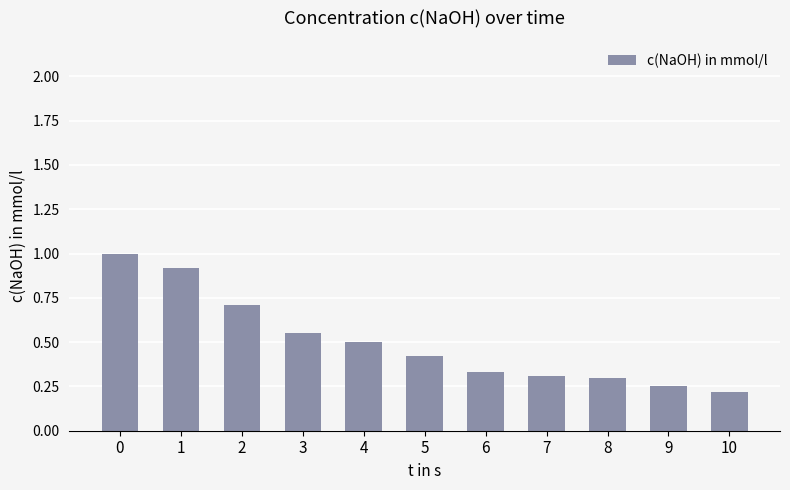

Between 5 and 9, which is larger?

5